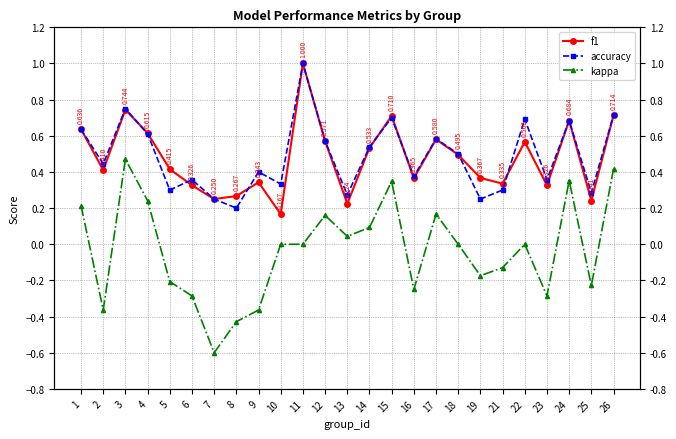

Reading left to right, what are all the values shown in this chart?

f1: 1=0.6	2=0.4	3=0.7	4=0.6	5=0.4	6=0.3	7=0.2	8=0.3	9=0.3	10=0.2	11=1.0	12=0.6	13=0.2	14=0.5	15=0.7	16=0.4	17=0.6	18=0.5	19=0.4	21=0.3	22=0.6	23=0.3	24=0.7	25=0.2	26=0.7
accuracy: 1=0.6	2=0.4	3=0.8	4=0.6	5=0.3	6=0.4	7=0.2	8=0.2	9=0.4	10=0.3	11=1.0	12=0.6	13=0.3	14=0.5	15=0.7	16=0.4	17=0.6	18=0.5	19=0.2	21=0.3	22=0.7	23=0.4	24=0.7	25=0.3	26=0.7
kappa: 1=0.2	2=-0.4	3=0.5	4=0.2	5=-0.2	6=-0.3	7=-0.6	8=-0.4	9=-0.4	10=0.0	11=0.0	12=0.2	13=0.0	14=0.1	15=0.3	16=-0.2	17=0.2	18=0.0	19=-0.2	21=-0.1	22=0.0	23=-0.3	24=0.4	25=-0.2	26=0.4